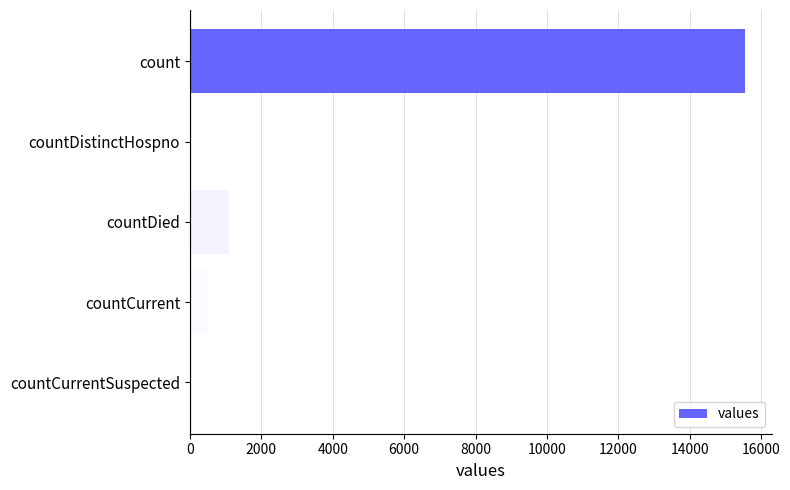

Where is the data nearest to the value 7766?

countDied